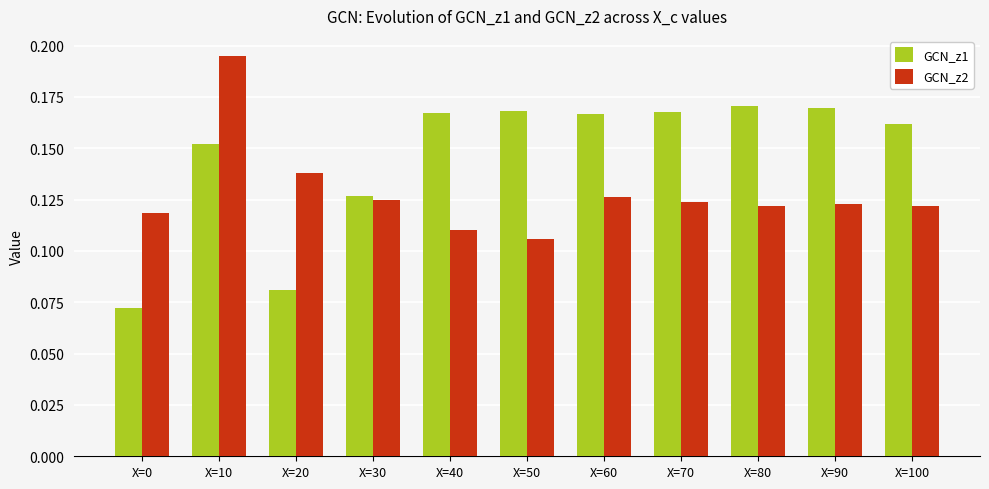

What is the sum of the GCN_z1 values at X=90 and X=30?

0.3